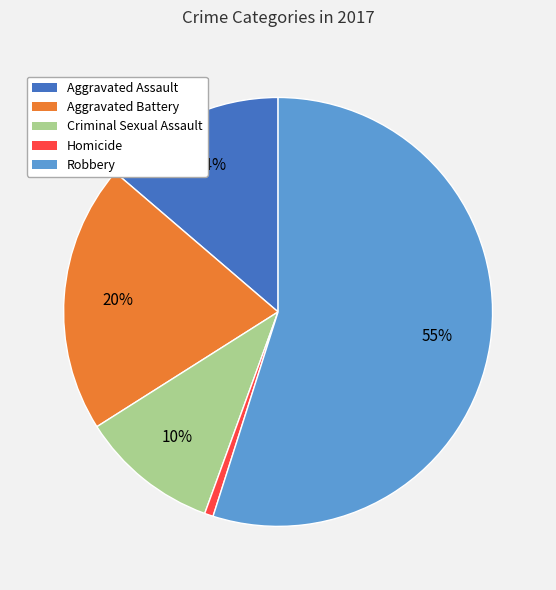

Between Homicide and Robbery, which is larger?

Robbery